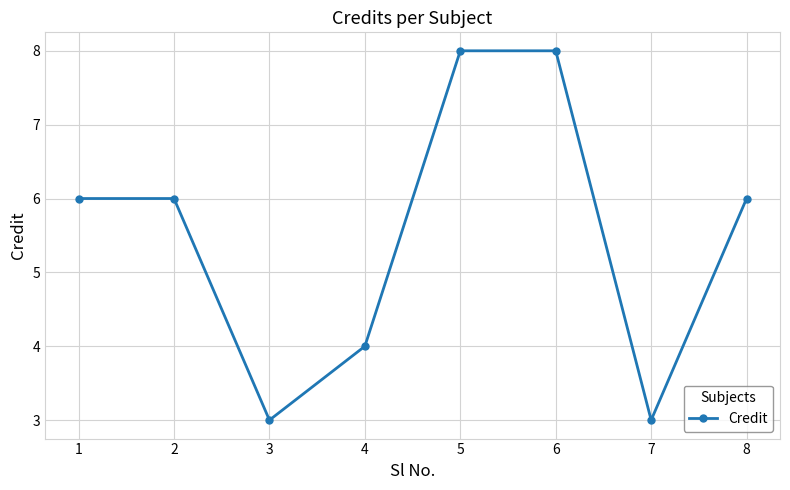

What is the maximum value shown in the chart?

8